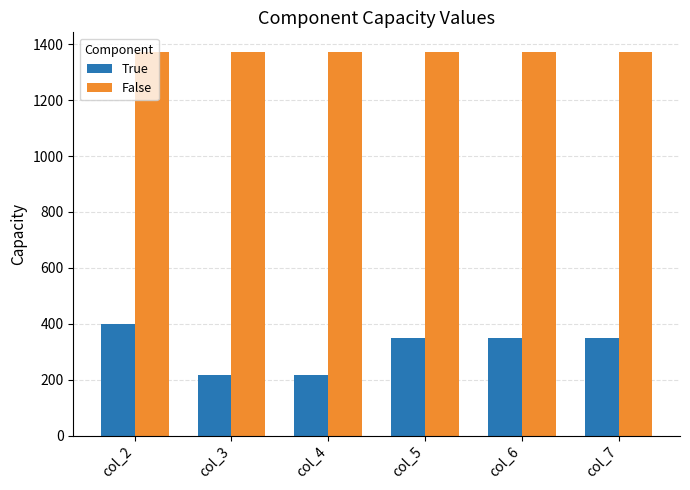

Reading right to left, what are all the values shown in this chart?

True: col_7=350	col_6=350	col_5=350	col_4=217	col_3=217	col_2=400
False: col_7=1374	col_6=1374	col_5=1374	col_4=1374	col_3=1374	col_2=1374